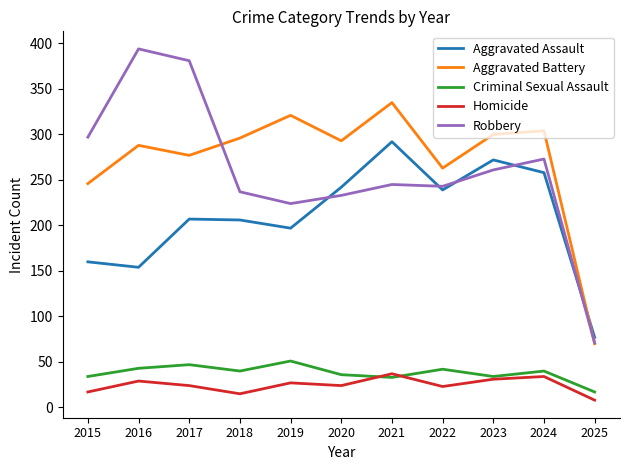

What is the greatest value displayed?

394